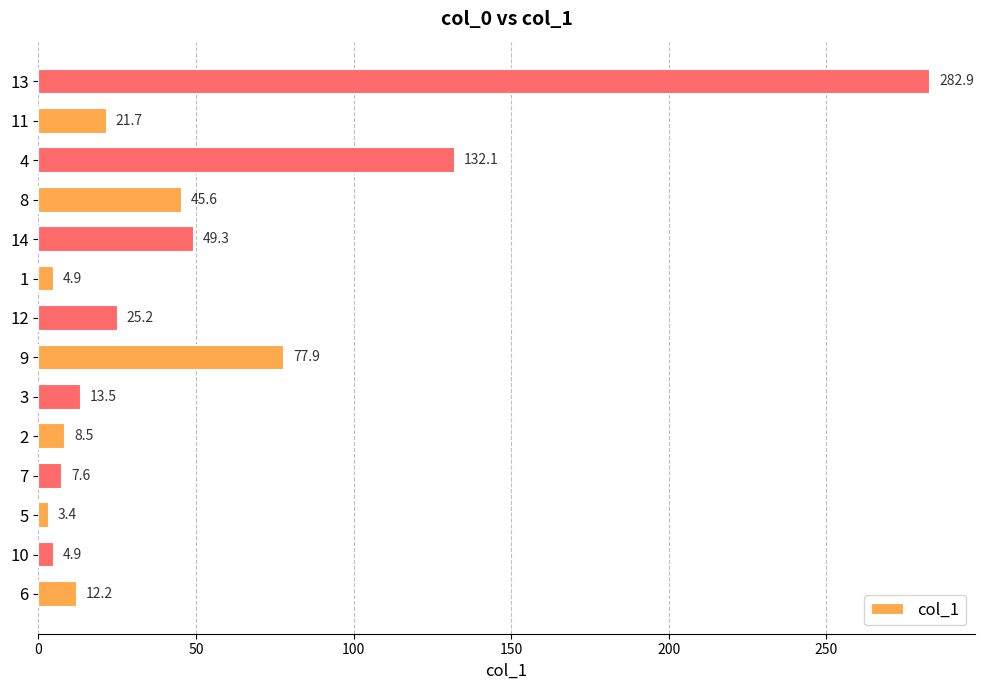

How many values are below 21?

7